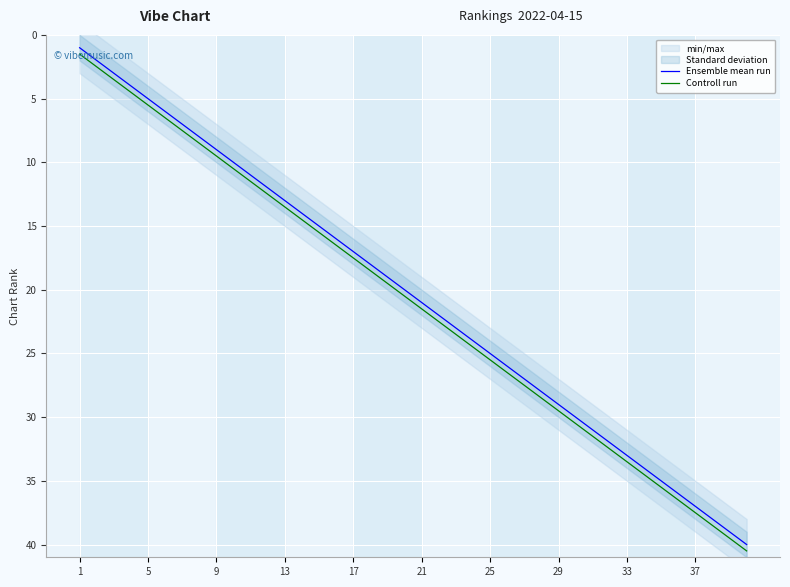

How many categories are shown in the chart?

40